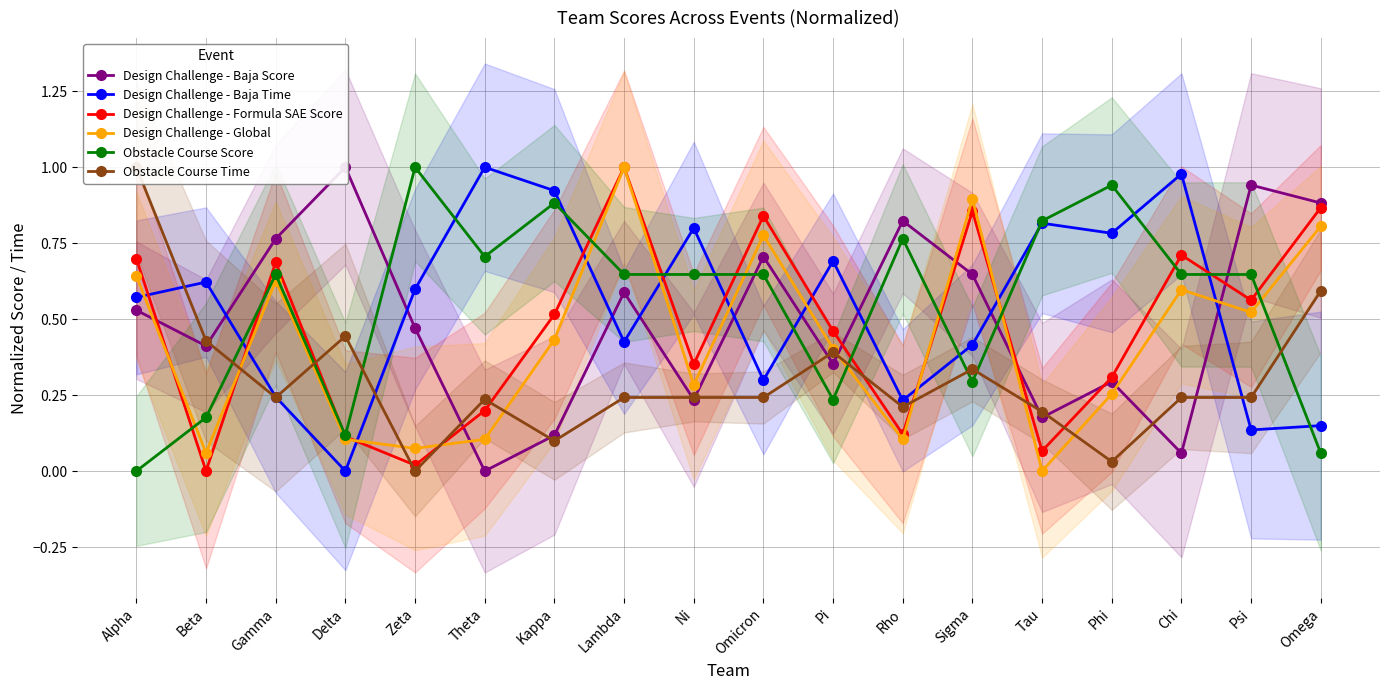

Rank the series at Delta from highest to lowest value.

Design Challenge - Baja Score, Obstacle Course Time, Obstacle Course Score, Design Challenge - Formula SAE Score, Design Challenge - Global, Design Challenge - Baja Time